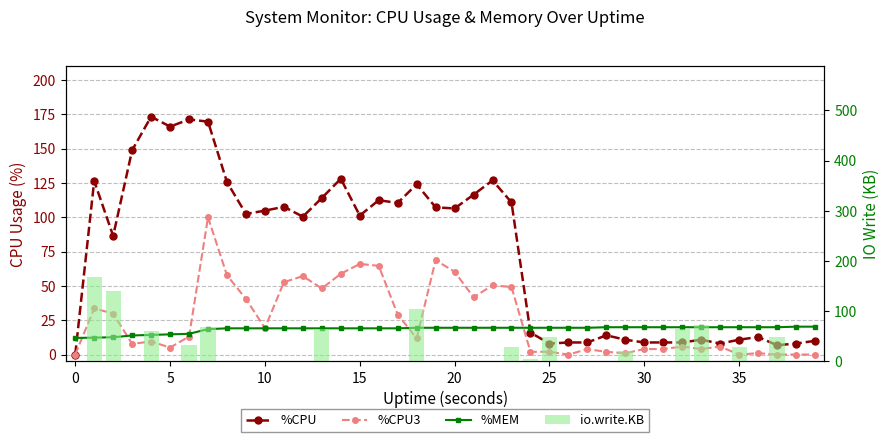

At which label is io.write.KB closest to 84?

33